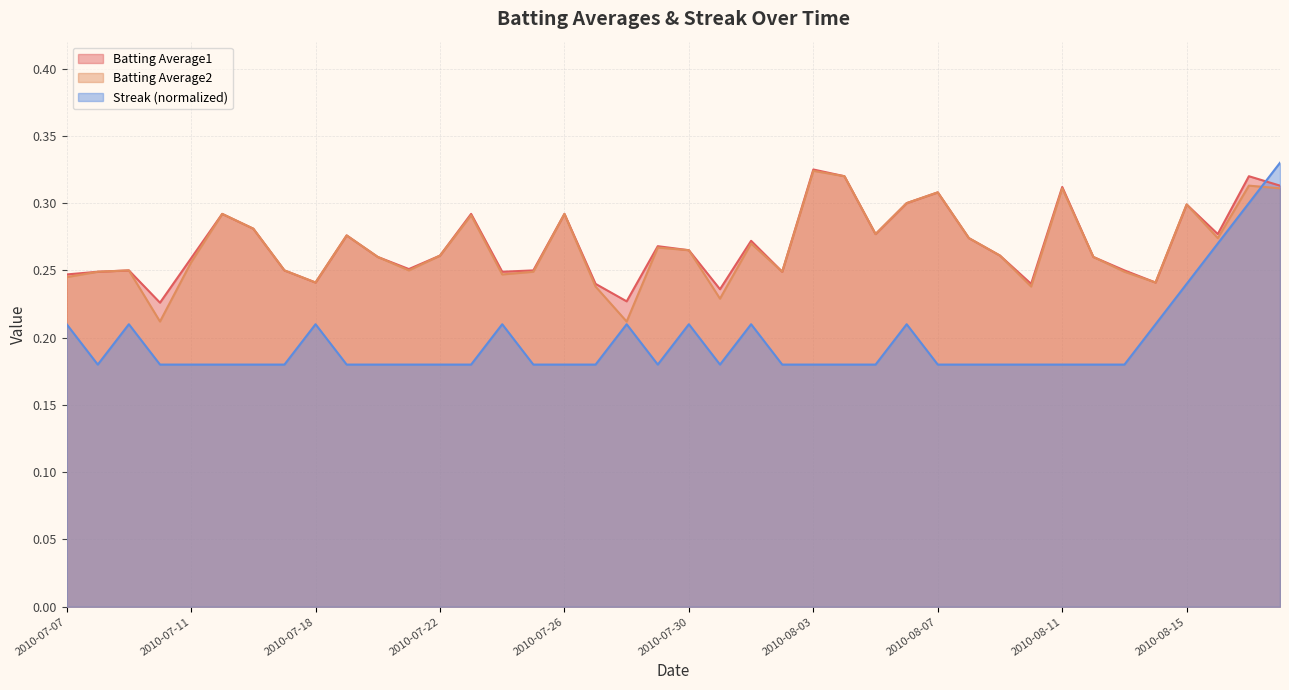

Where is the first local minimum for Batting Average1?

2010-07-10